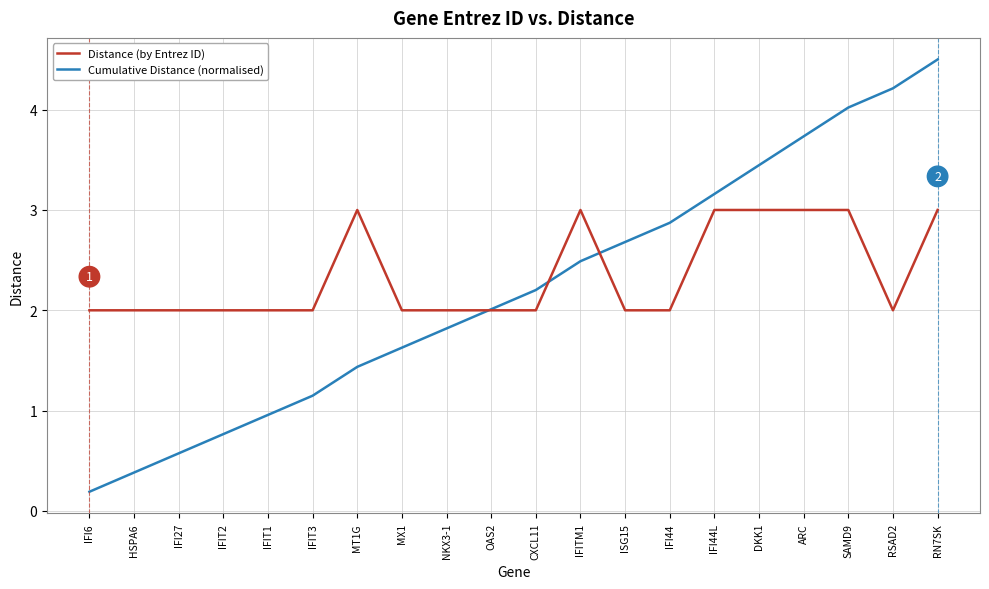

True or false: Cumulative Distance (normalised) has a value of 4.5 at DKK1.

False